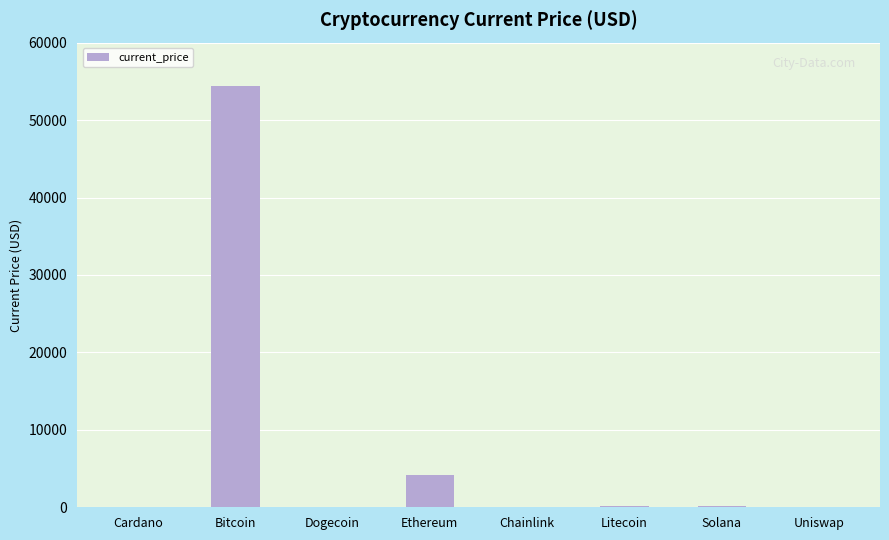

How many data points are above 195?

4